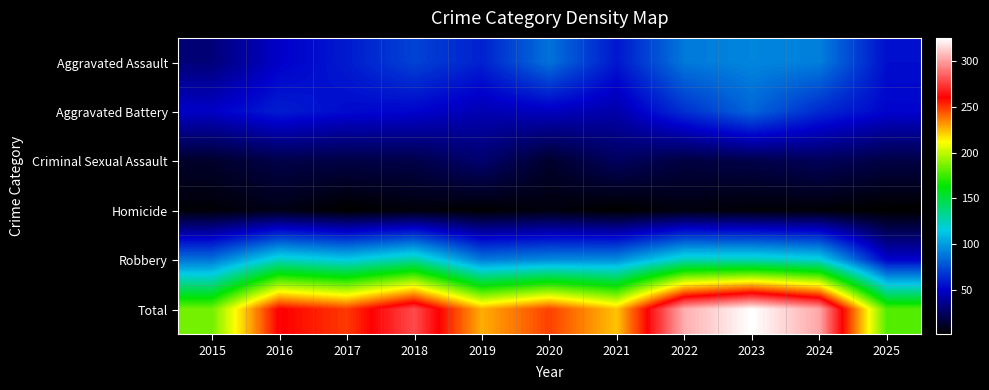

At which category is the sum across all series the highest?

2023